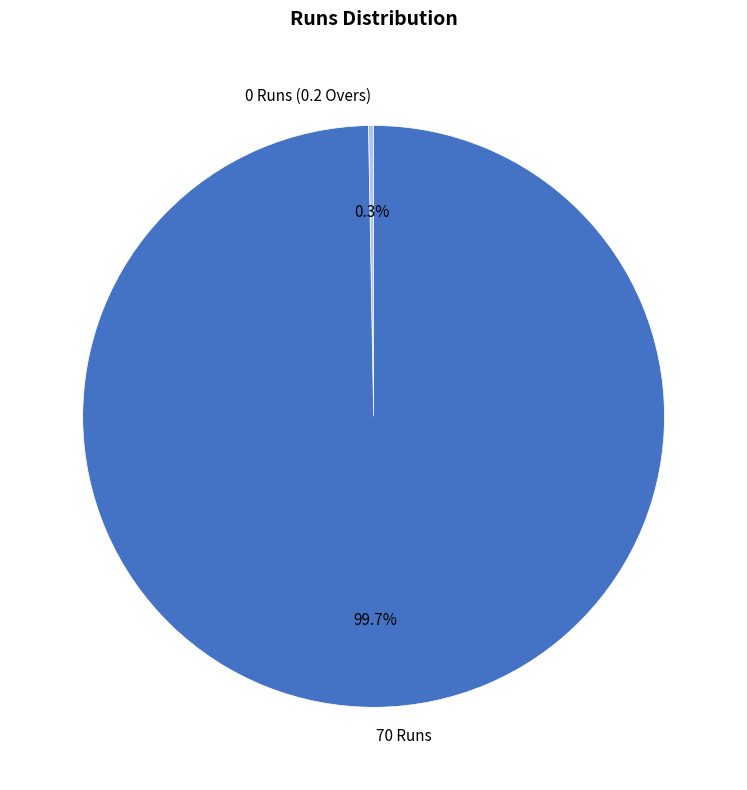

Which category has the smallest portion of the pie?

0 Runs (0.2 Overs)